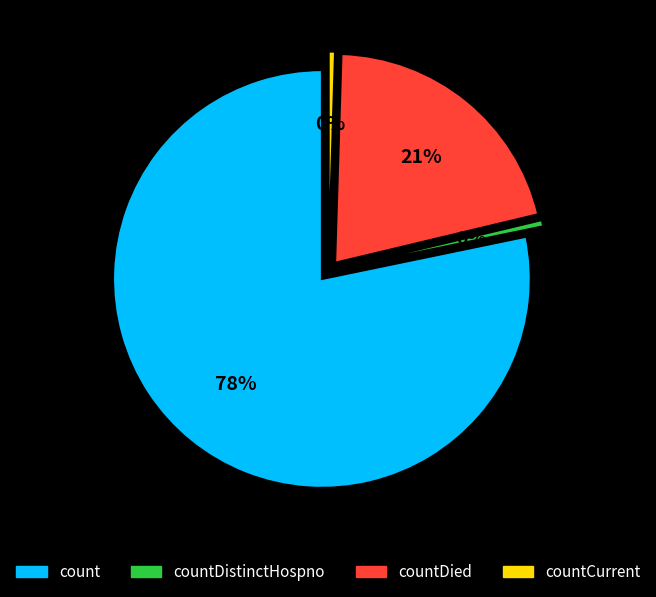

Does any single category account for the majority?

Yes